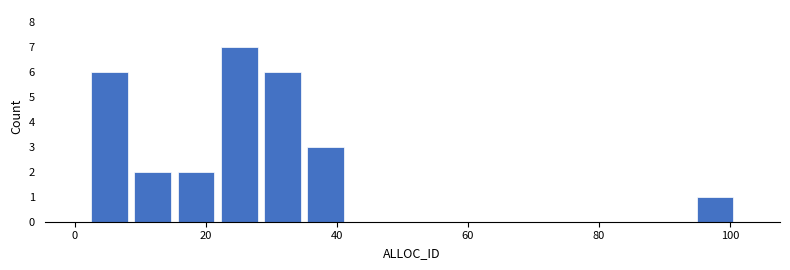

Around what value on the x-axis is the tallest bar? Give the approximate position of its centre, as read against the axis.

26